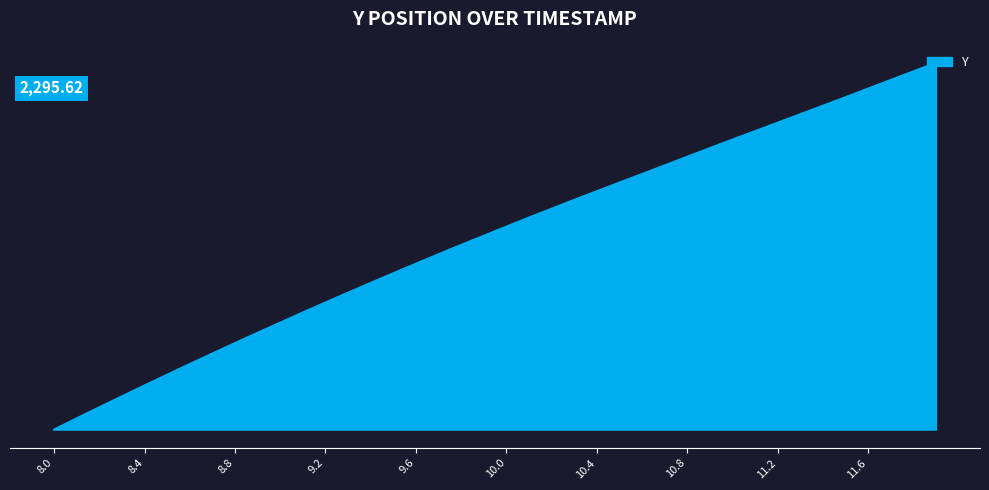

Where does the data first go above 20?

10.0